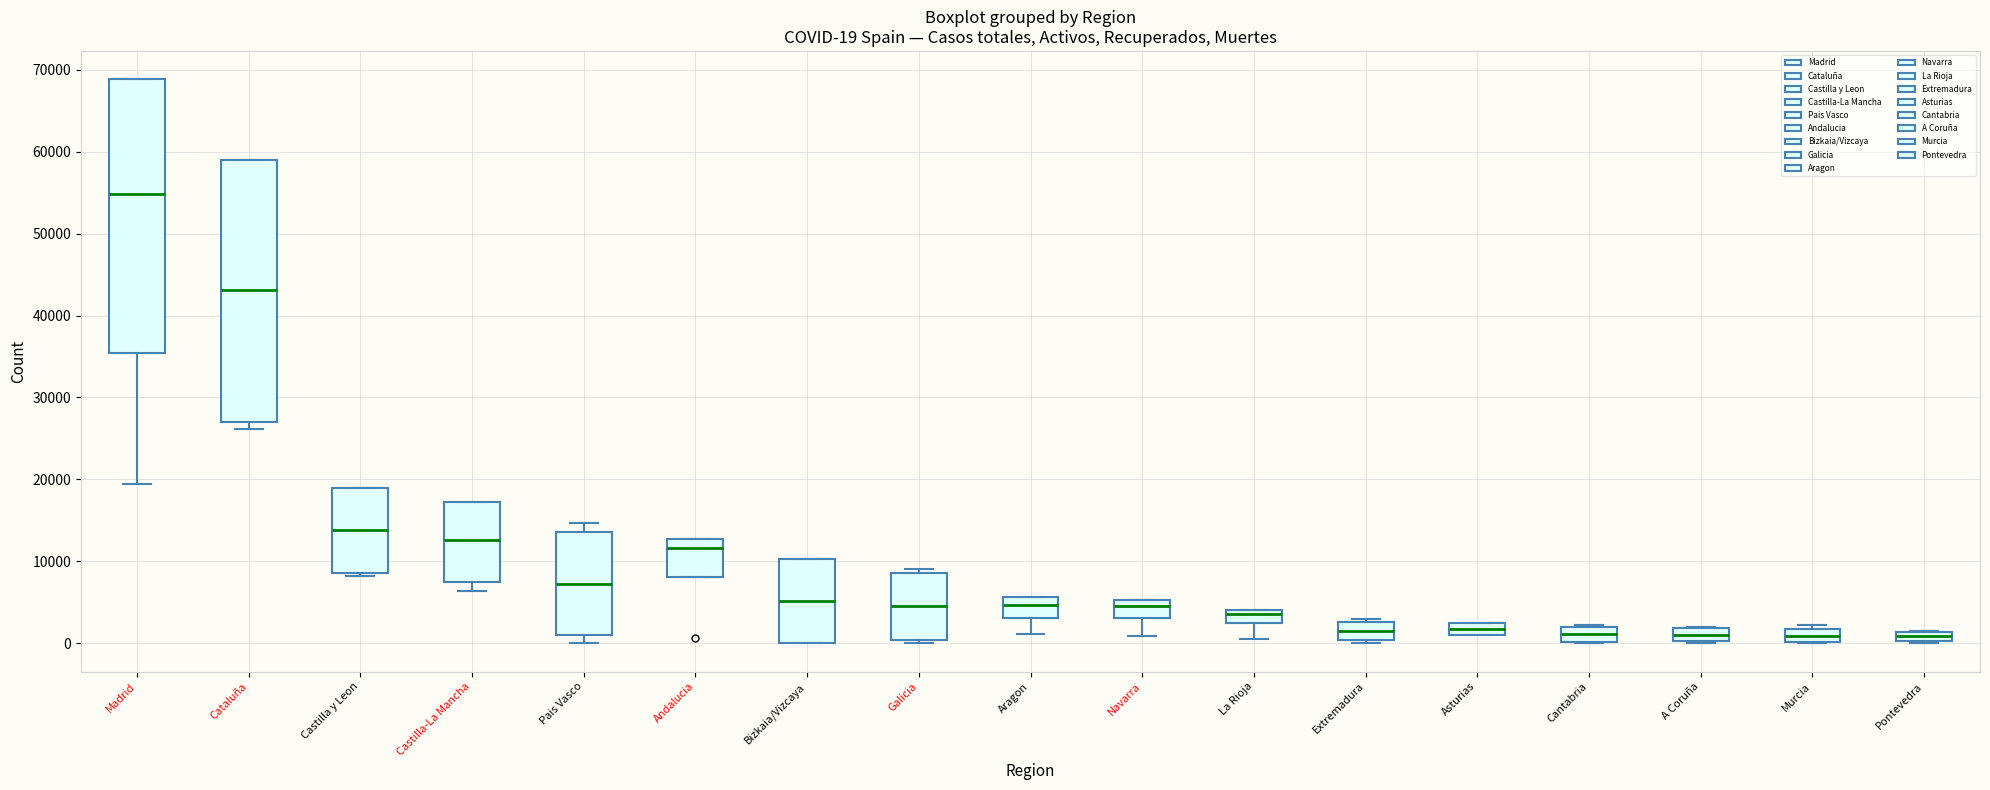

Which box has the highest median line?

Madrid